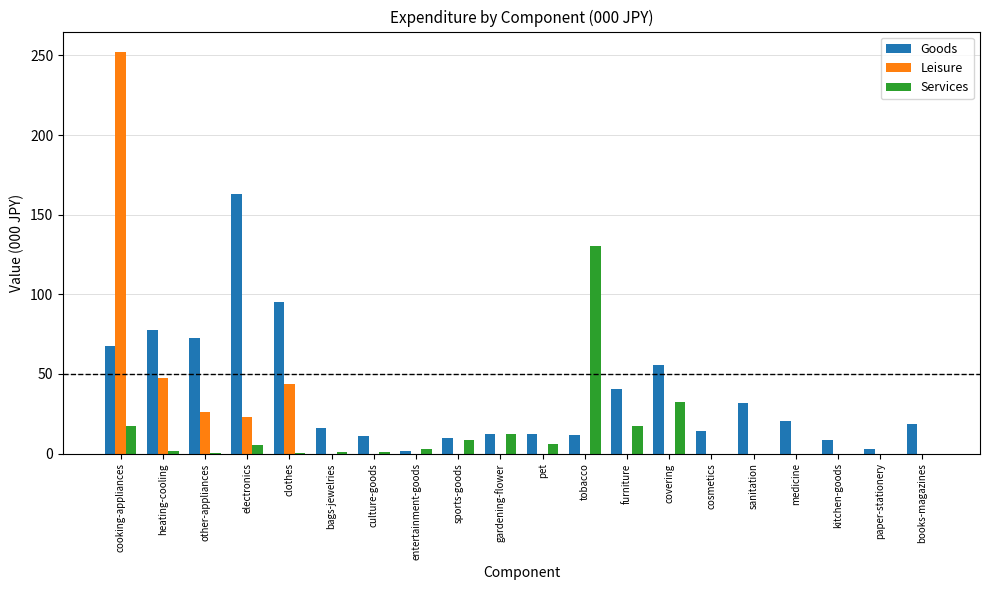

At which category does the chart reach its peak across all series?

cooking-appliances